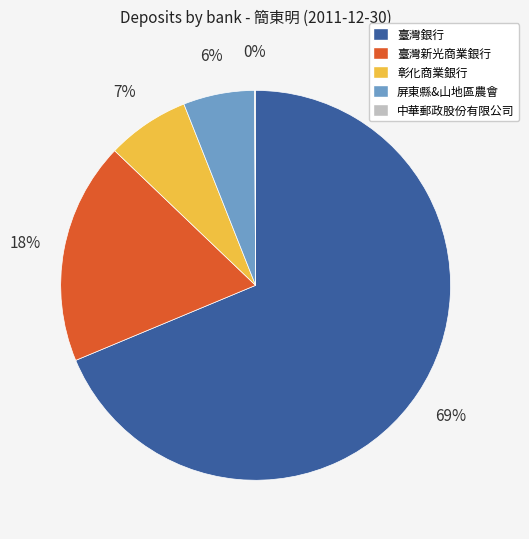

Which slice is the largest?

臺灣銀行